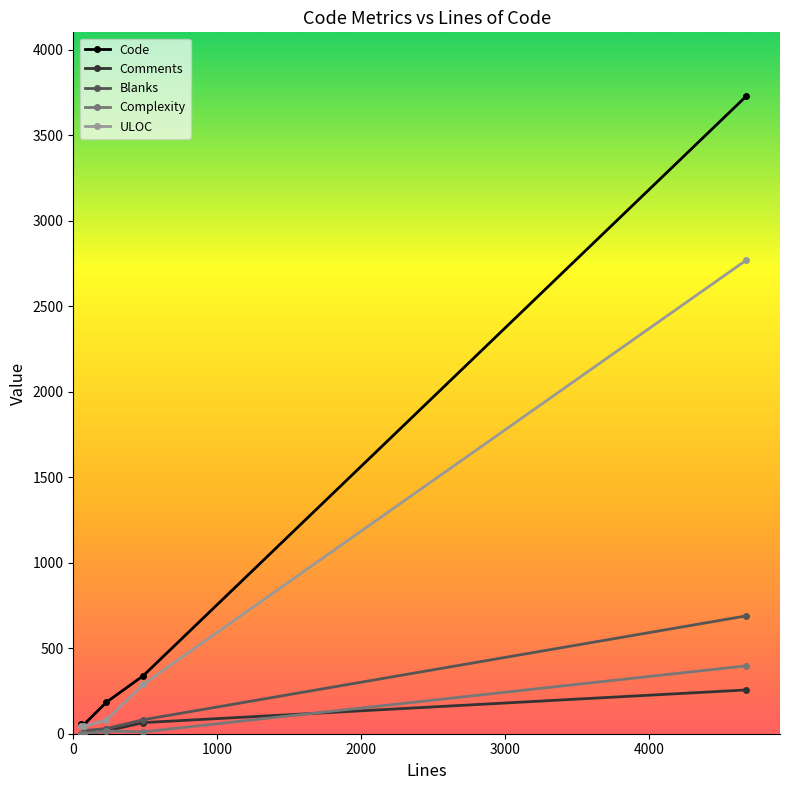

Which series has the largest total across all categories?

Code